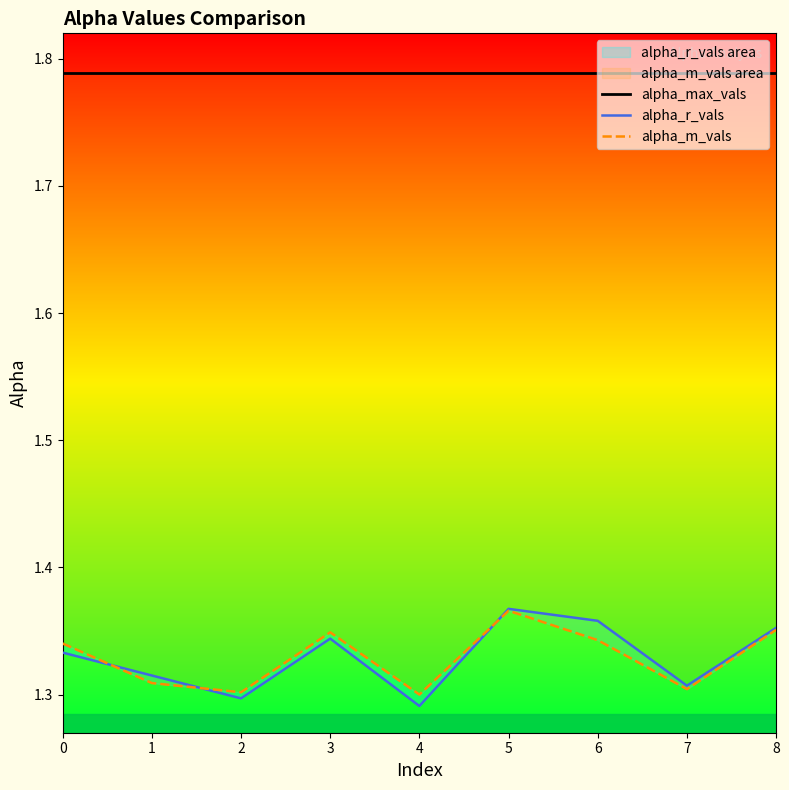

What is the minimum value shown in the chart?

1.3